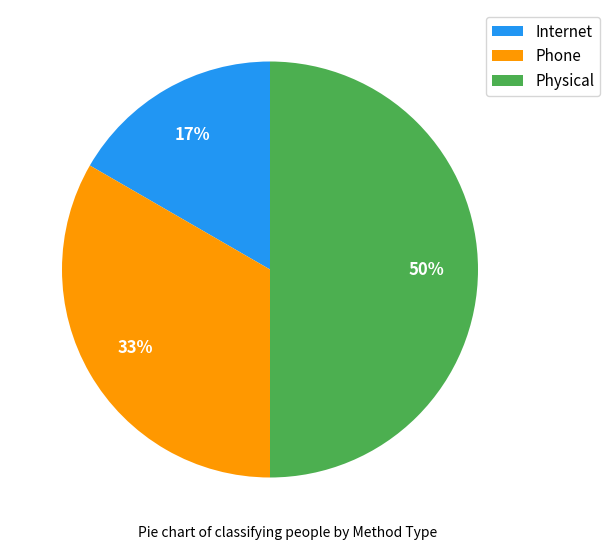

Is Internet the majority of the pie?

No